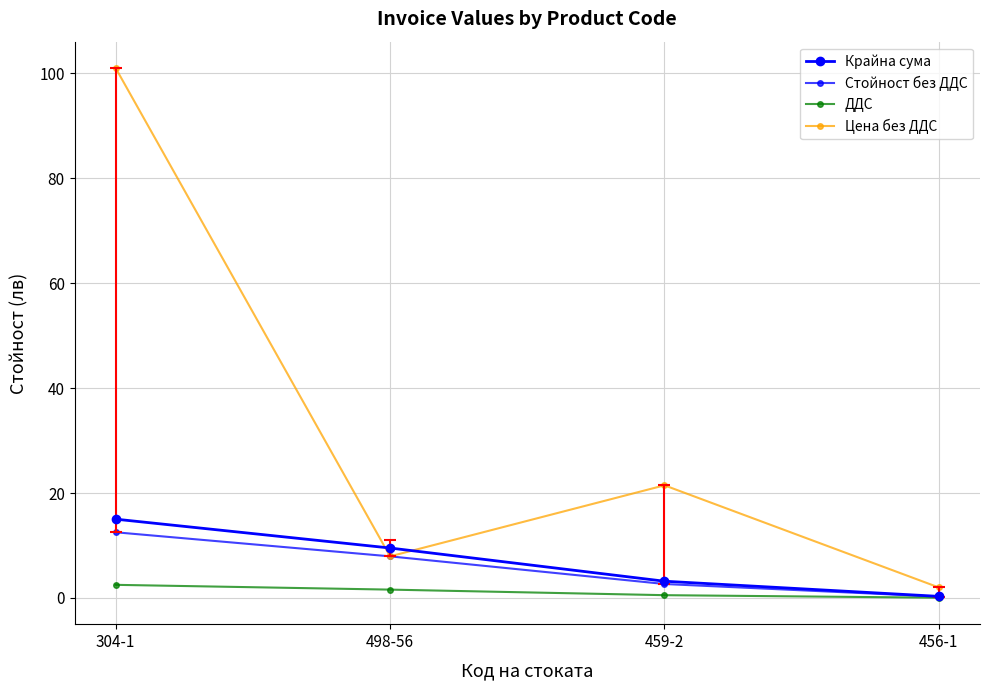

How many series are shown in this chart?

4